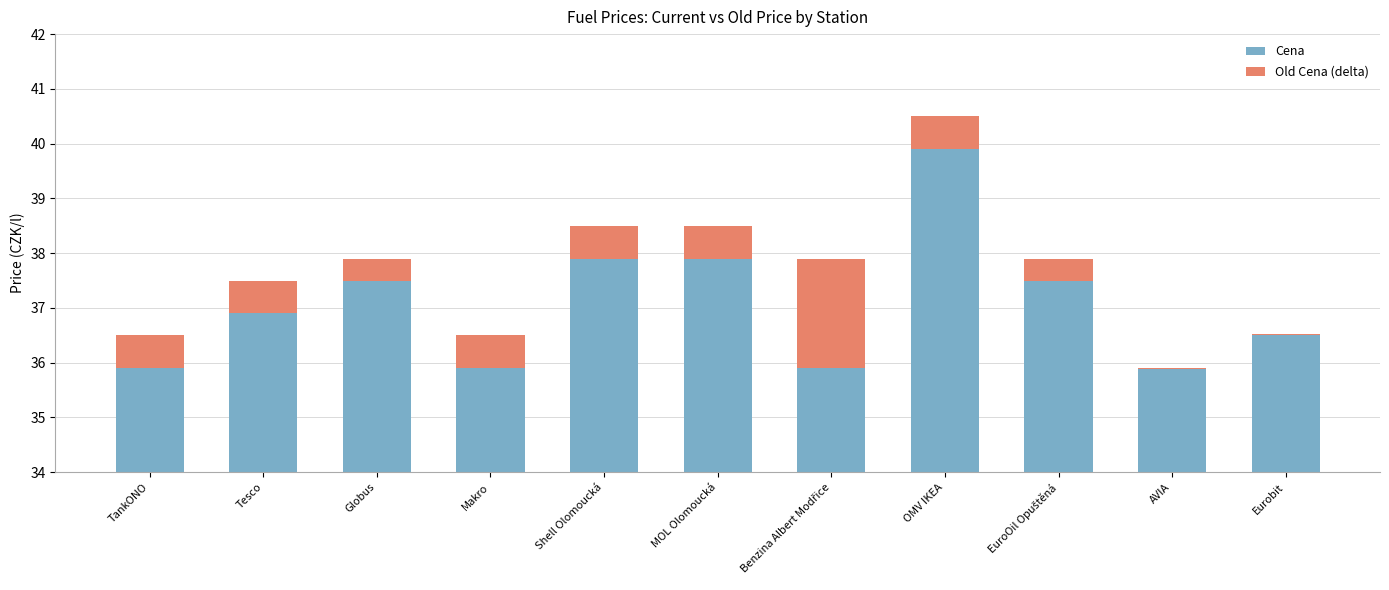

How many data points in Old Cena (delta) are above 0?

10